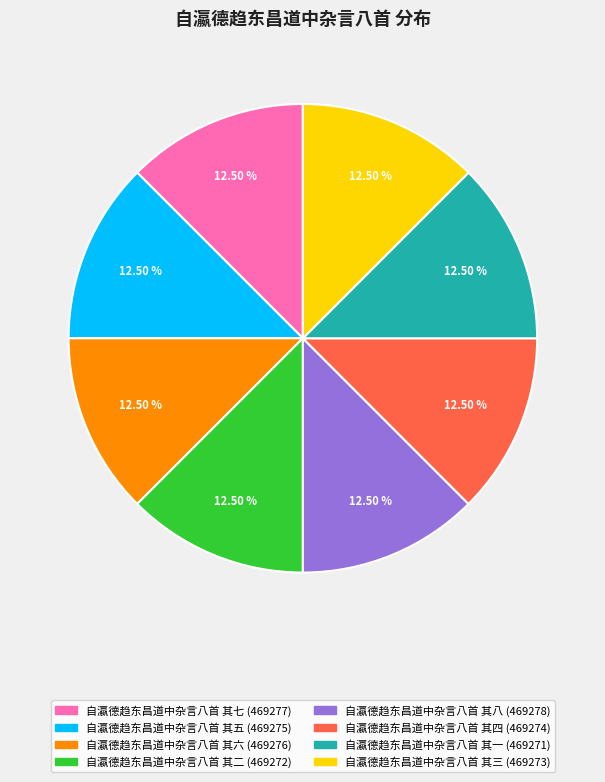

Approximately how many times larger is the value at 自瀛德趋东昌道中杂言八首 其五 compared to 自瀛德趋东昌道中杂言八首 其六?

1.0